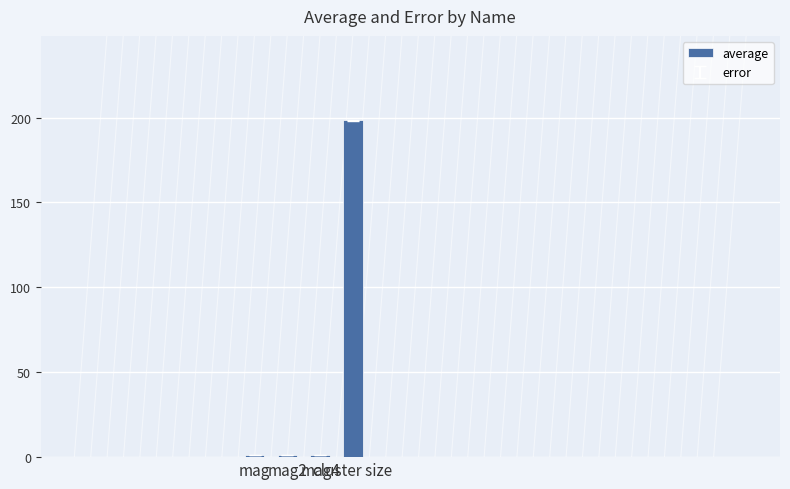

True or false: the data shows 198.5 at cluster size.

True